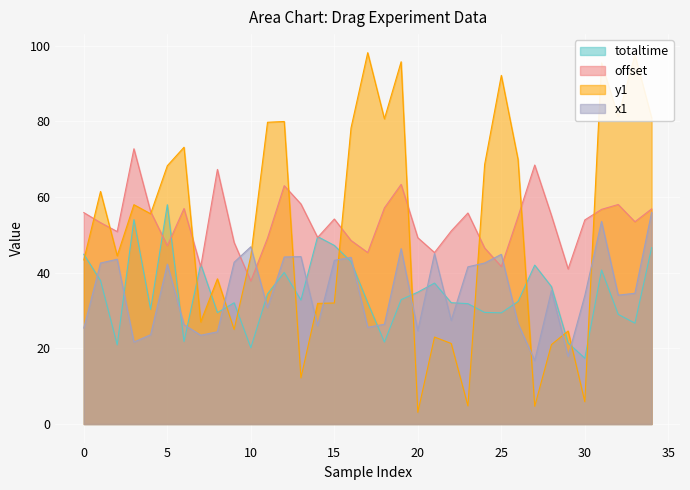

How many categories are shown in the chart?

35